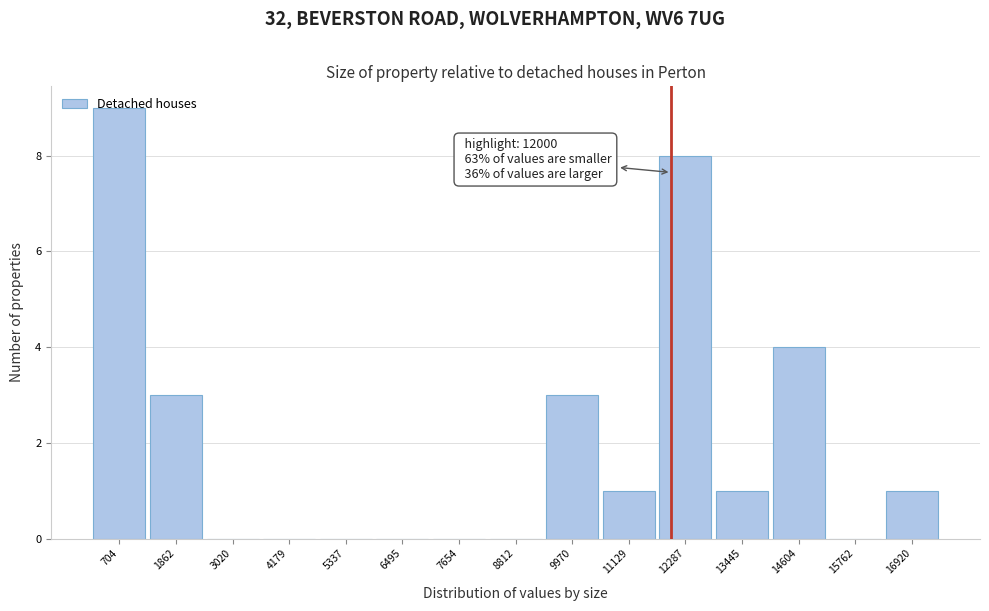

Over which range of the x-axis is the bar tallest?

200 to 1200